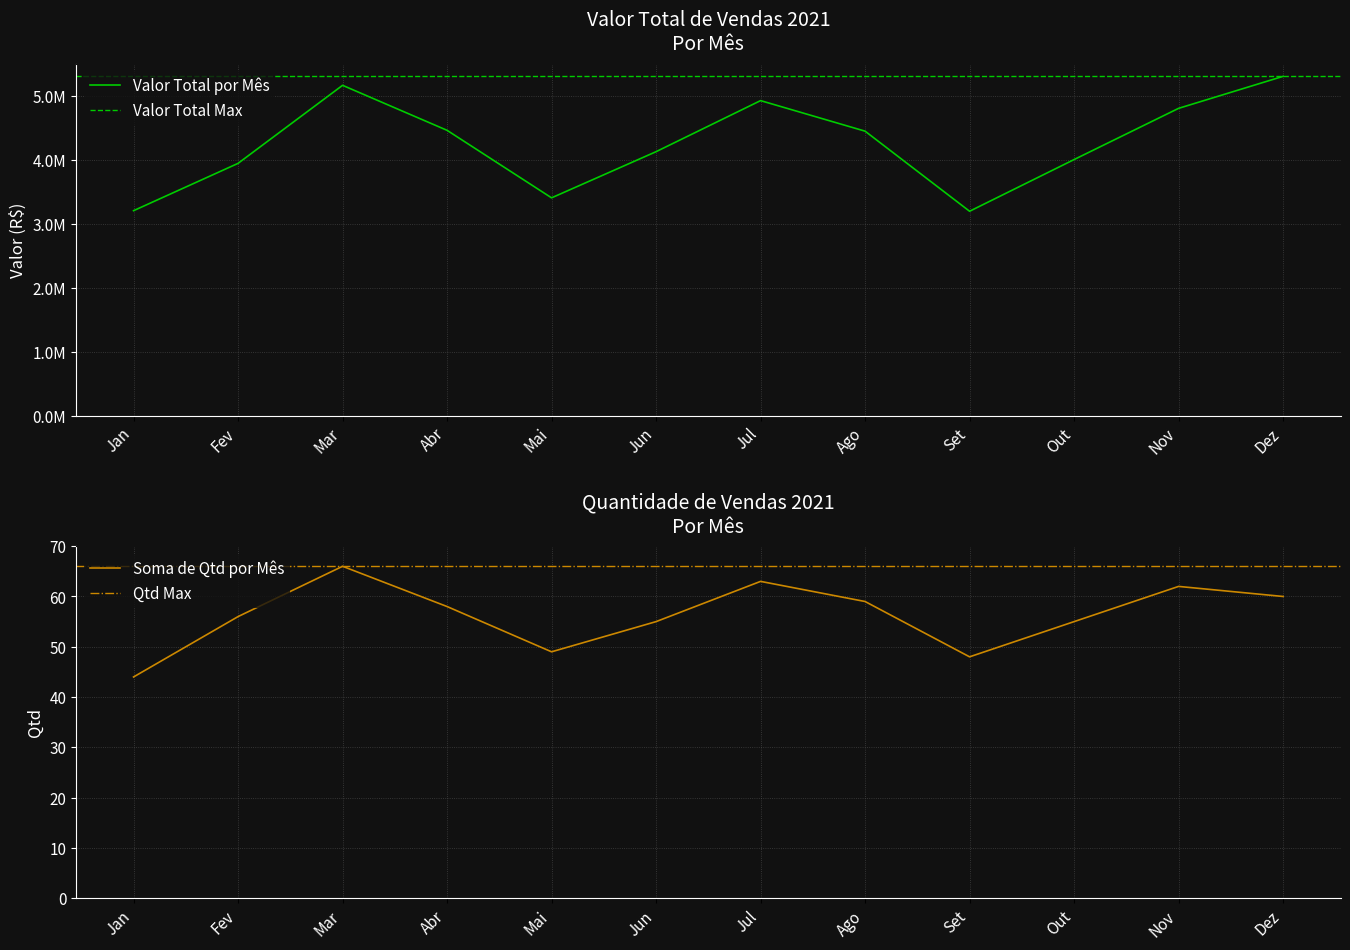

What is the maximum value for Soma de Qtd por Mês?

66